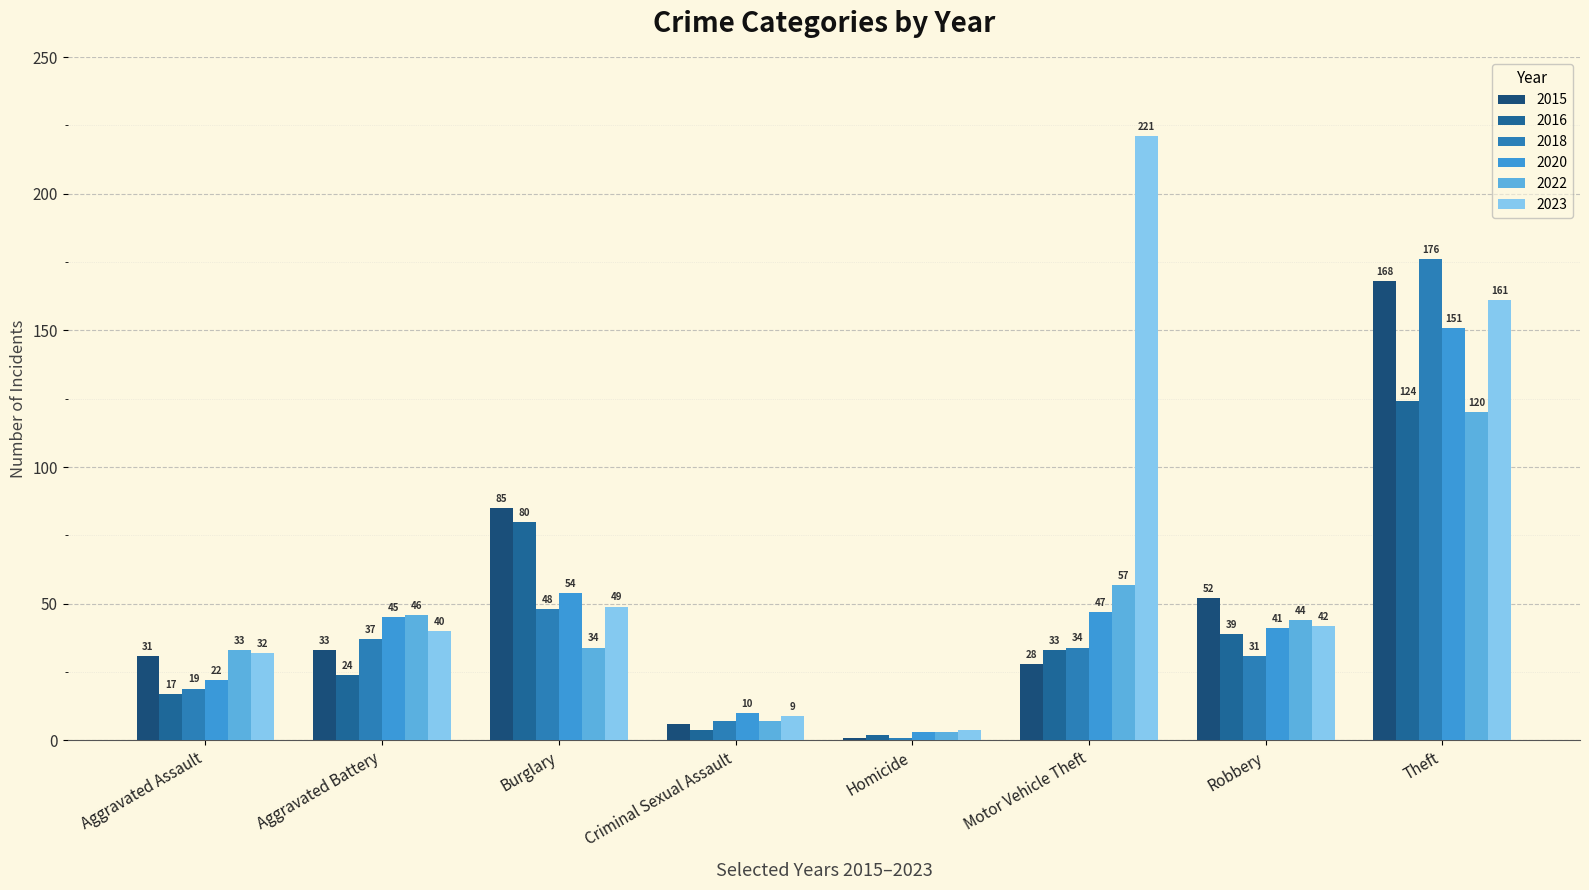

Which category has the lowest value across all series?

Homicide